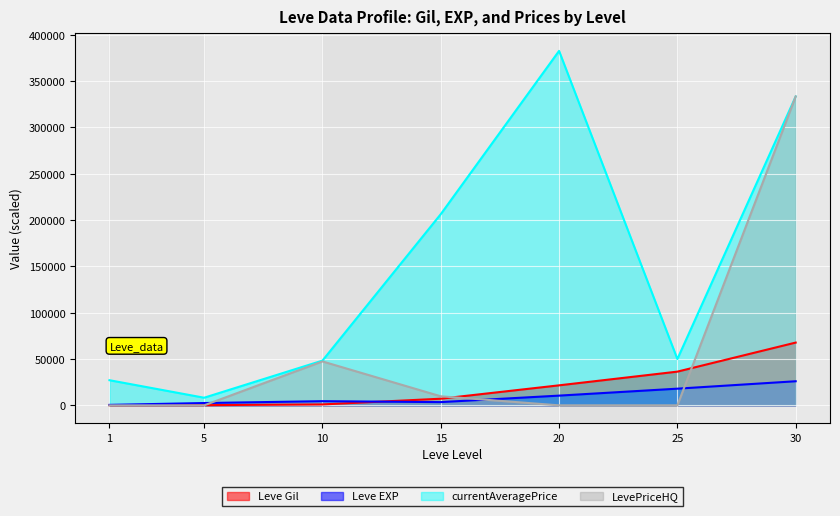

At how many categories does at least one series exceed 66099?

3